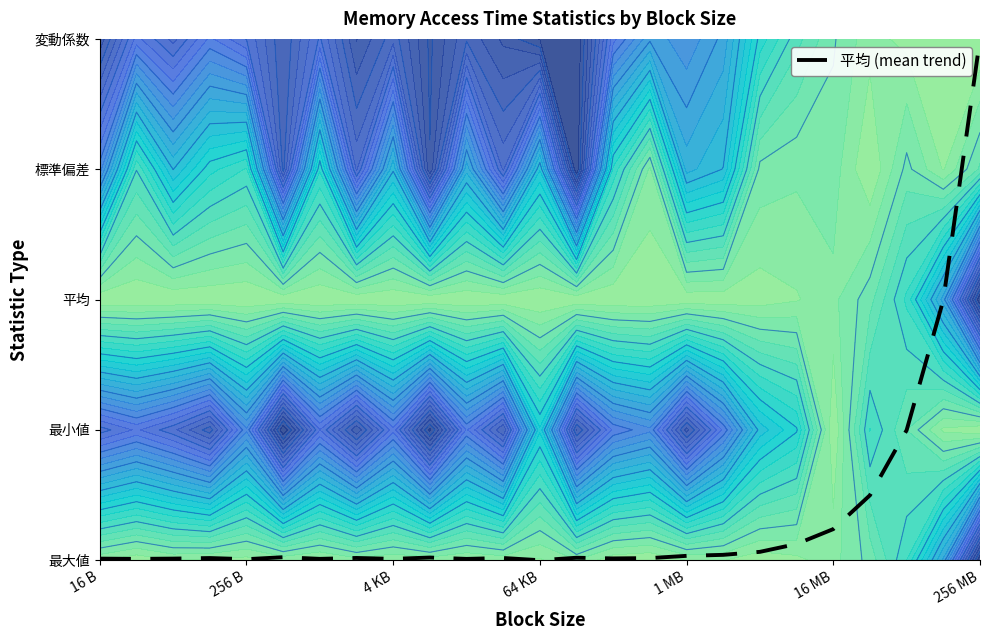

True or false: the data shows 0.0 at 256 B.

True